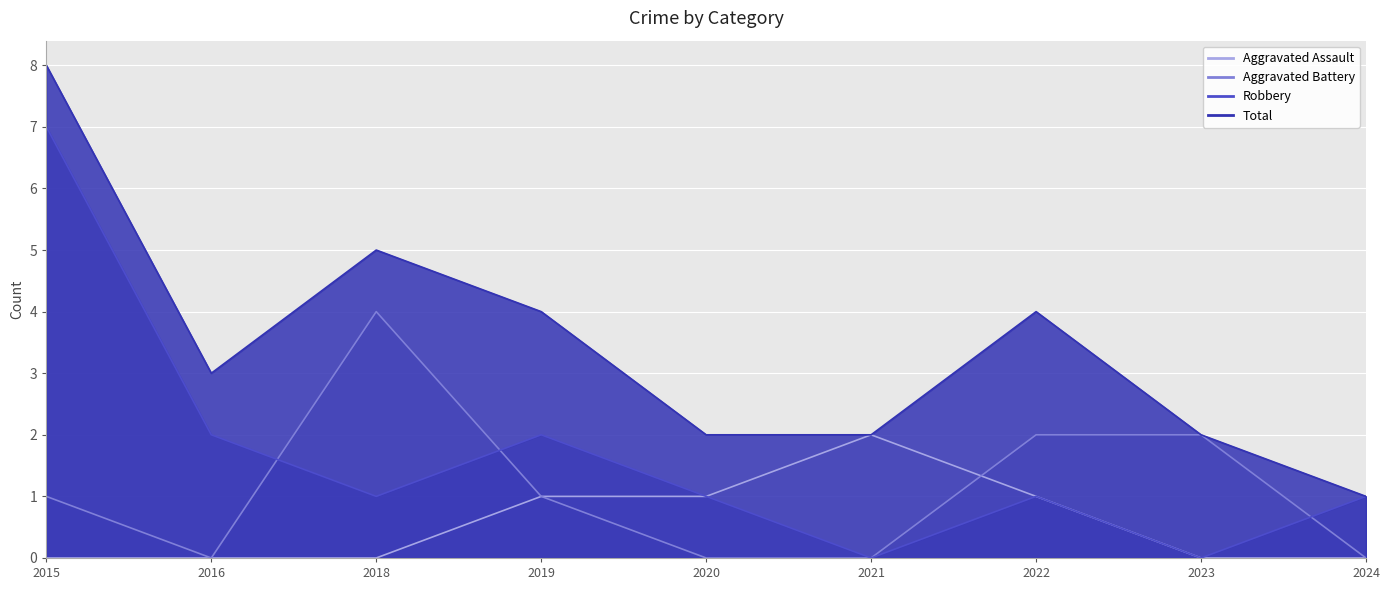

True or false: Aggravated Assault has more than 2 interior local peaks.

False